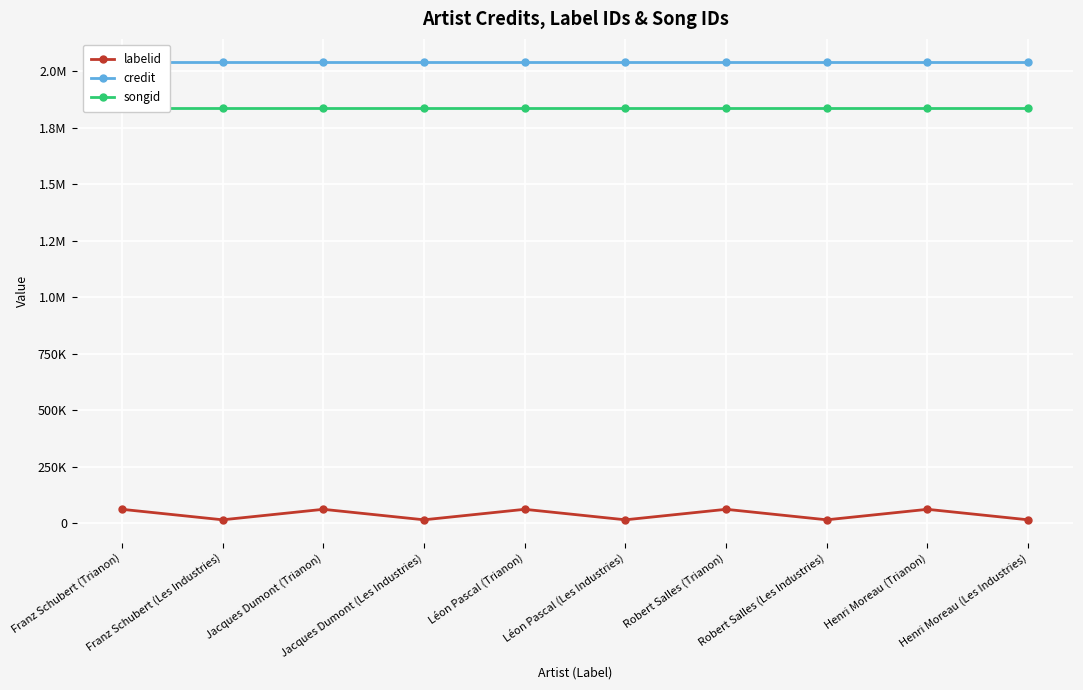

What is the sum of all songid values?

18367660